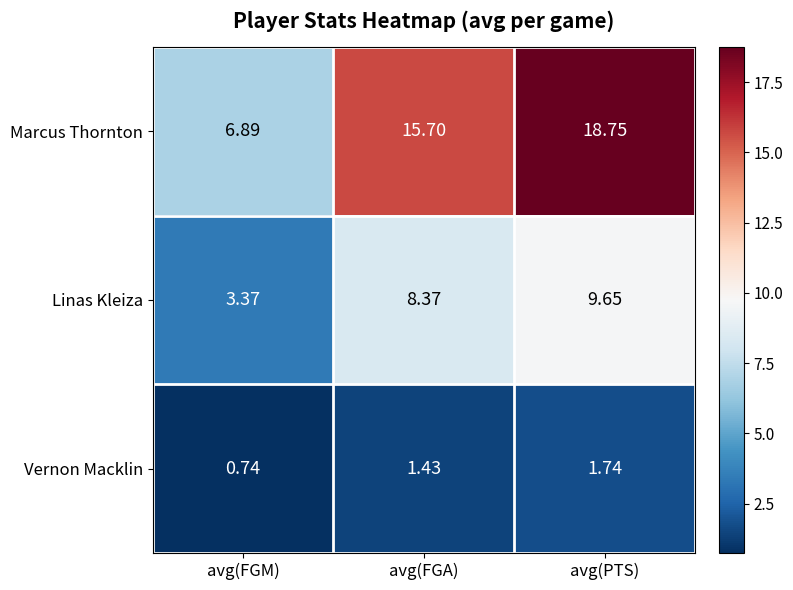

Which series has the largest total across all categories?

Marcus Thornton